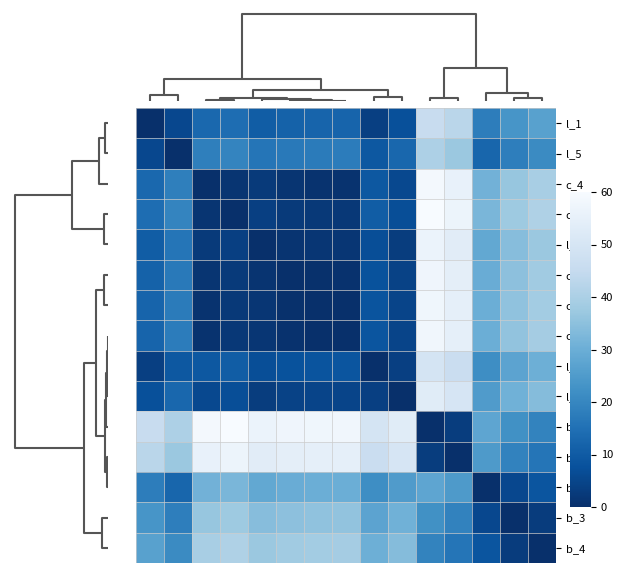

Reading left to right, what are all the values shown in this chart?

l_1: 0.0	5.5	12.9	14.1	10.5	11.6	12.0	12.2	3.7	7.3	45.9	42.7	18.0	23.6	26.5
l_5: 5.5	0.0	18.4	19.6	16.0	17.0	17.5	17.6	9.2	12.8	40.4	37.2	12.5	18.1	21.1
c_4: 12.9	18.4	0.0	1.2	2.4	1.4	0.9	0.8	9.2	5.6	58.8	55.6	31.0	36.5	39.5
c_5: 14.1	19.6	1.2	0.0	3.6	2.6	2.1	2.0	10.4	6.8	60.0	56.8	32.2	37.7	40.7
l_2: 10.5	16.0	2.4	3.6	0.0	1.0	1.5	1.6	6.8	3.2	56.4	53.2	28.6	34.1	37.1
c_3: 11.6	17.0	1.4	2.6	1.0	0.0	0.4	0.6	7.9	4.3	57.4	54.2	29.6	35.1	38.1
c_1: 12.0	17.5	0.9	2.1	1.5	0.4	0.0	0.2	8.3	4.7	57.9	54.7	30.0	35.6	38.6
c_2: 12.2	17.6	0.8	2.0	1.6	0.6	0.2	0.0	8.5	4.9	58.0	54.8	30.2	35.7	38.7
l_3: 3.7	9.2	9.2	10.4	6.8	7.9	8.3	8.5	0.0	3.6	49.6	46.4	21.7	27.3	30.3
l_4: 7.3	12.8	5.6	6.8	3.2	4.3	4.7	4.9	3.6	0.0	53.2	50.0	25.3	30.9	33.8
b_1: 45.9	40.4	58.8	60.0	56.4	57.4	57.9	58.0	49.6	53.2	0.0	3.2	27.8	22.3	19.3
b_2: 42.7	37.2	55.6	56.8	53.2	54.2	54.7	54.8	46.4	50.0	3.2	0.0	24.7	19.1	16.1
b_5: 18.0	12.5	31.0	32.2	28.6	29.6	30.0	30.2	21.7	25.3	27.8	24.7	0.0	5.6	8.5
b_3: 23.6	18.1	36.5	37.7	34.1	35.1	35.6	35.7	27.3	30.9	22.3	19.1	5.6	0.0	3.0
b_4: 26.5	21.1	39.5	40.7	37.1	38.1	38.6	38.7	30.3	33.8	19.3	16.1	8.5	3.0	0.0